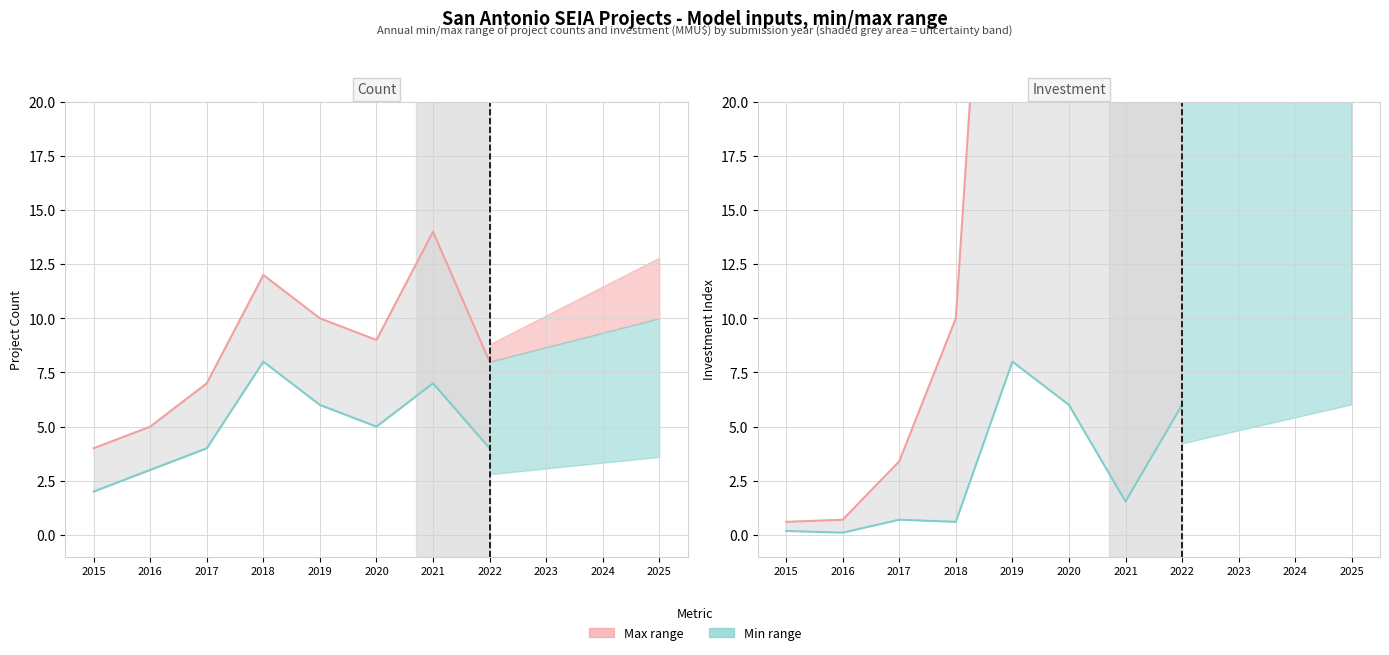

List the labels in order of Max (per year) value, largest first.

2019, 2022, 2020, 2021, 2018, 2017, 2016, 2015